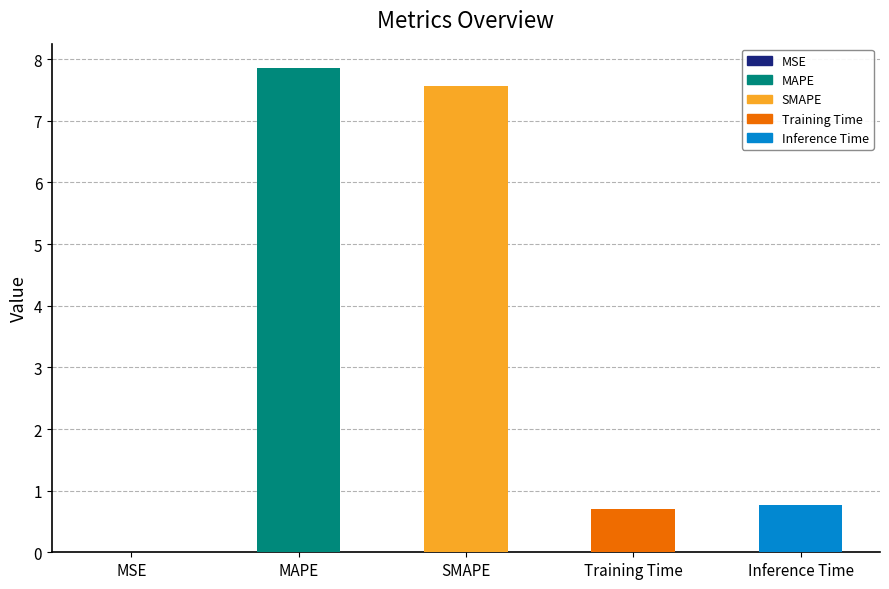

The value at MSE is 0.0. True or false?

True